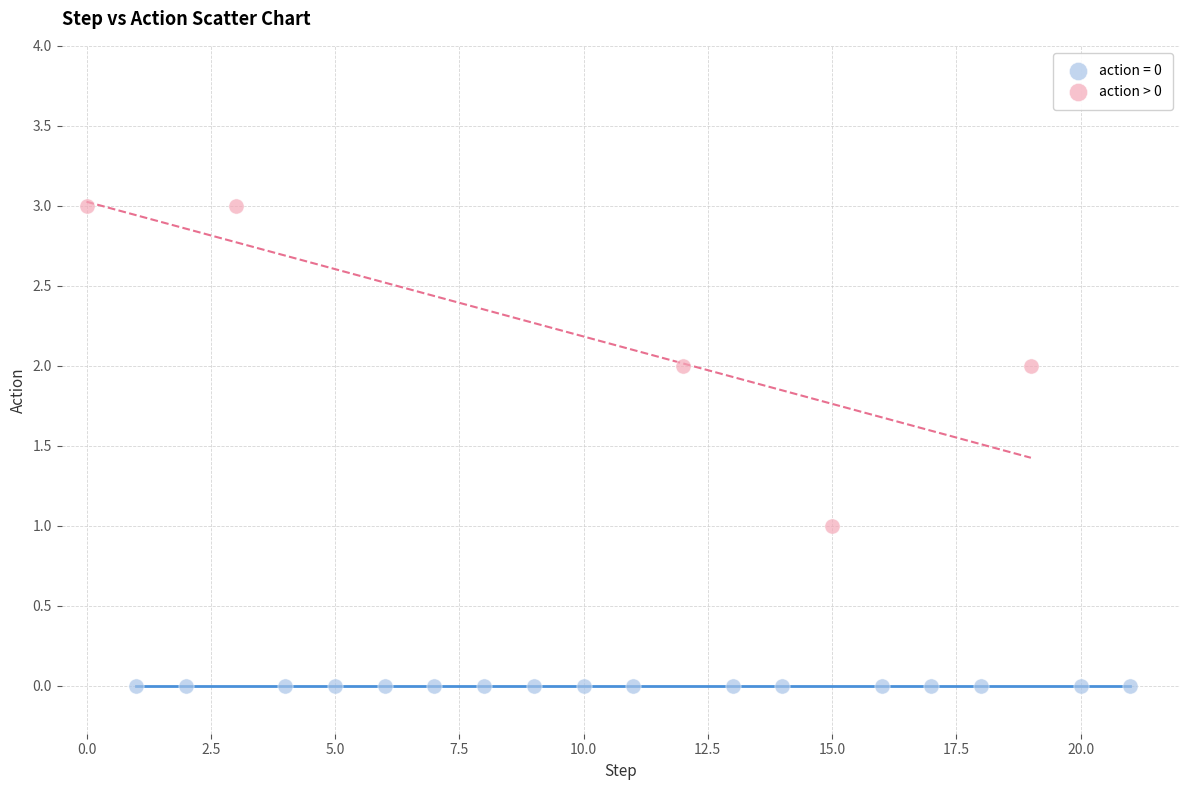

Which series contains the highest Y value?

action > 0